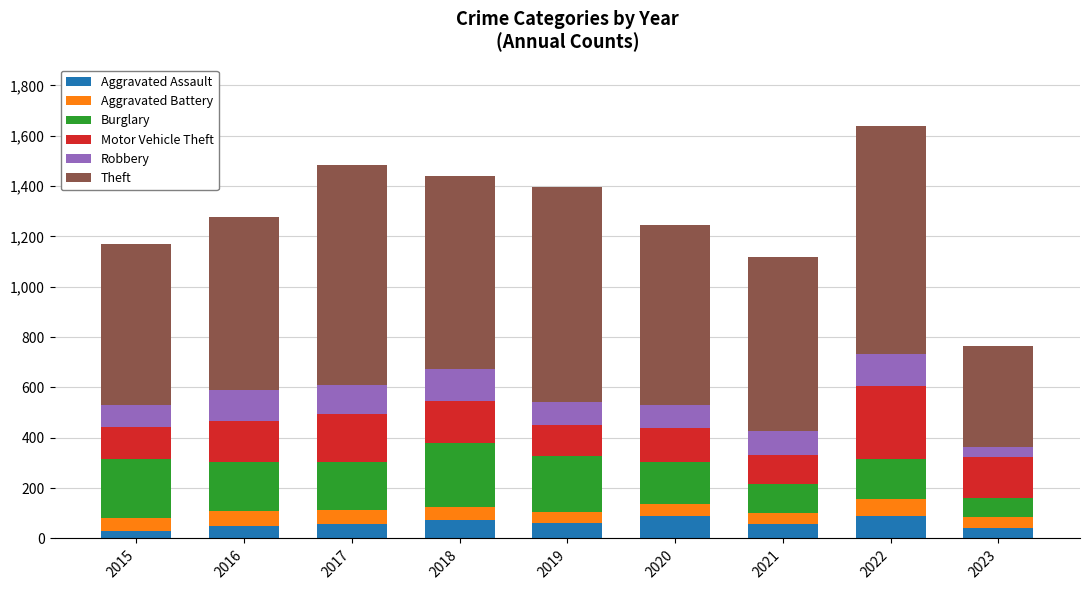

What is the highest value of the Aggravated Assault series?

89